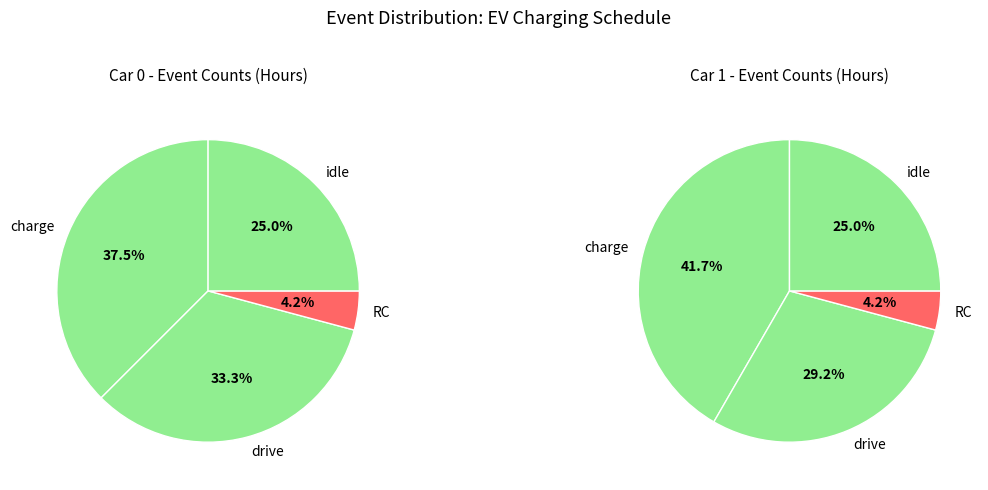

Which category has the biggest portion of the pie?

charge